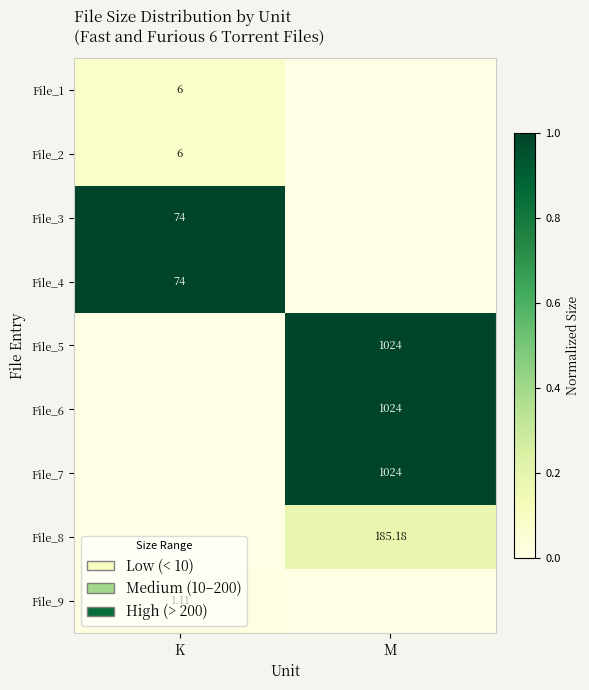

At which label does File_2 reach its peak?

K